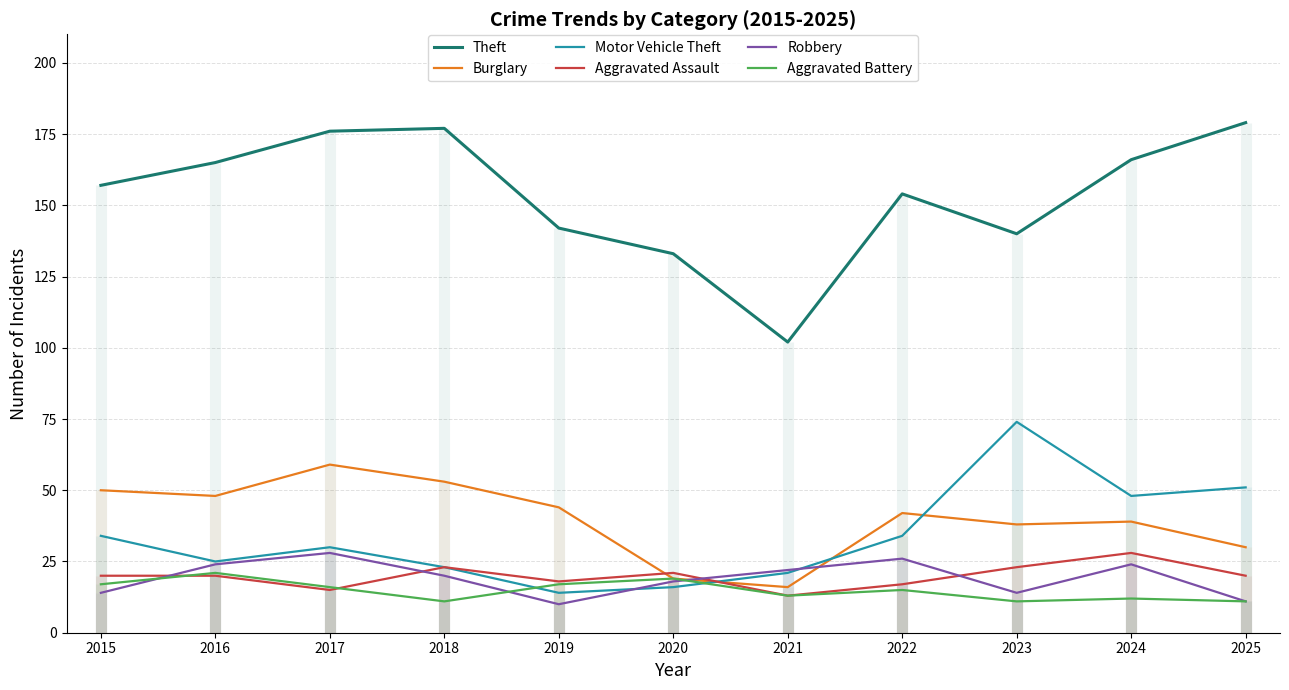

What is the value of the Theft point at the 10th from the left?

166